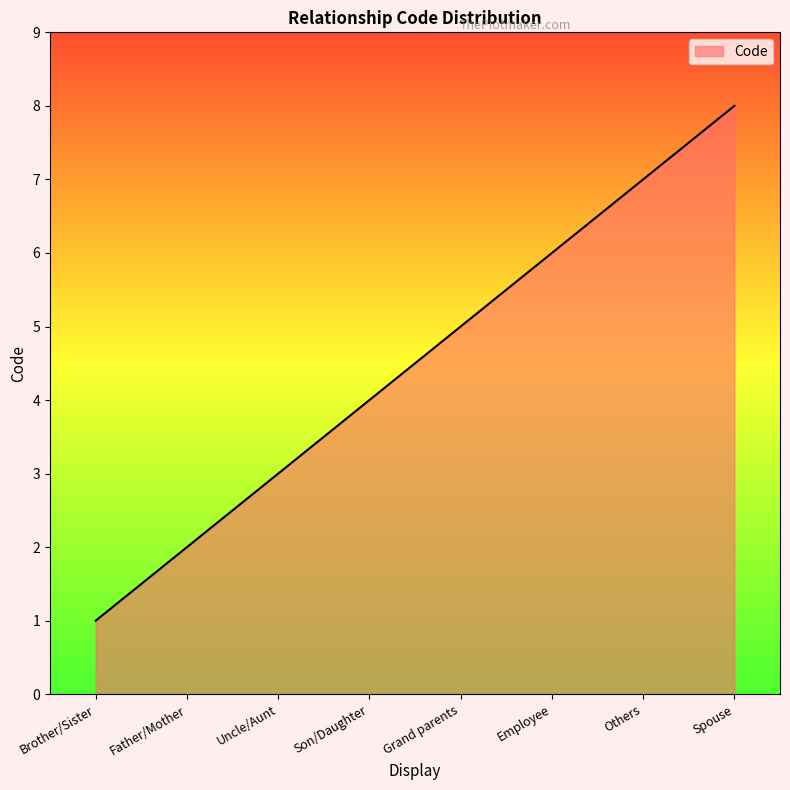

What position from the right is Employee?

3